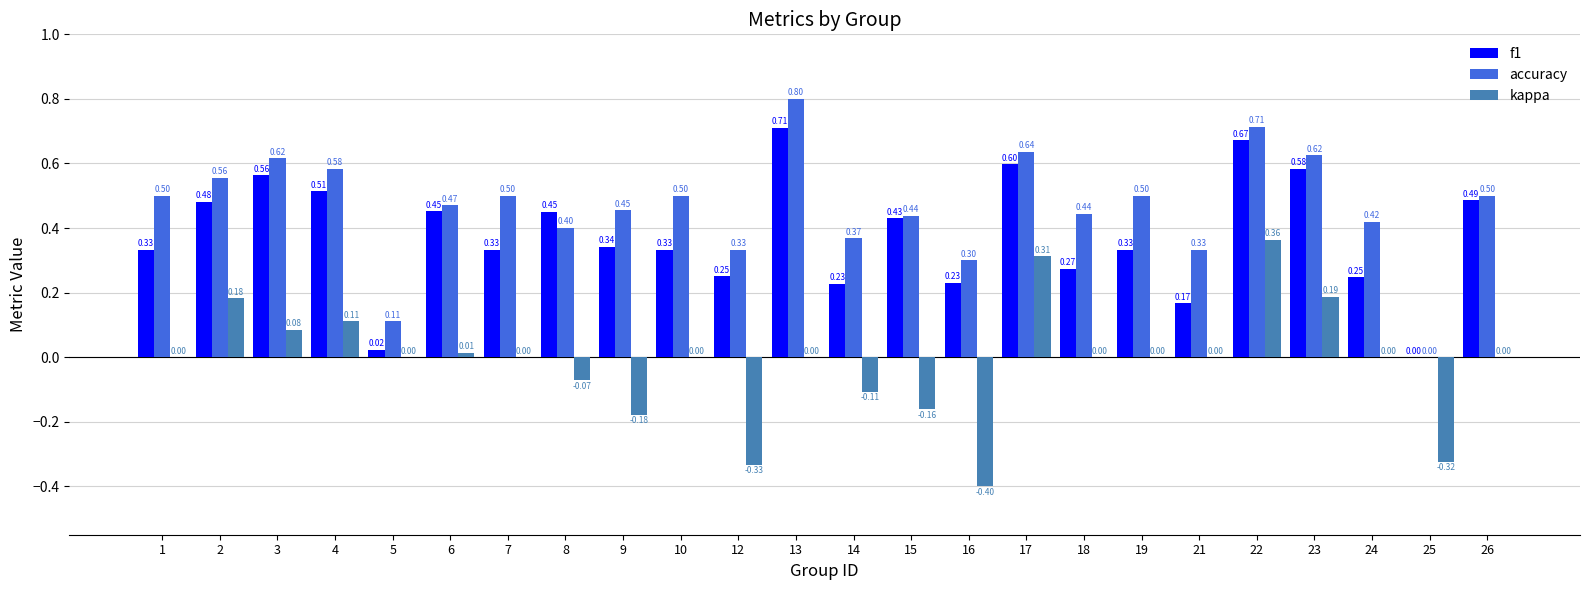

Which series changed the most between 21 and 26?

f1